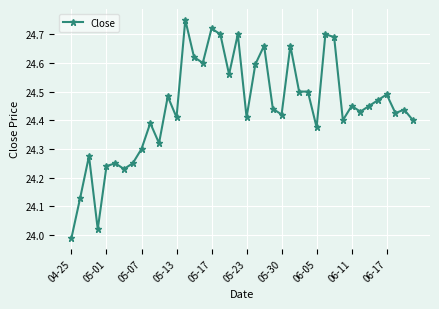

Does the chart display data point markers on the line(s)?

Yes